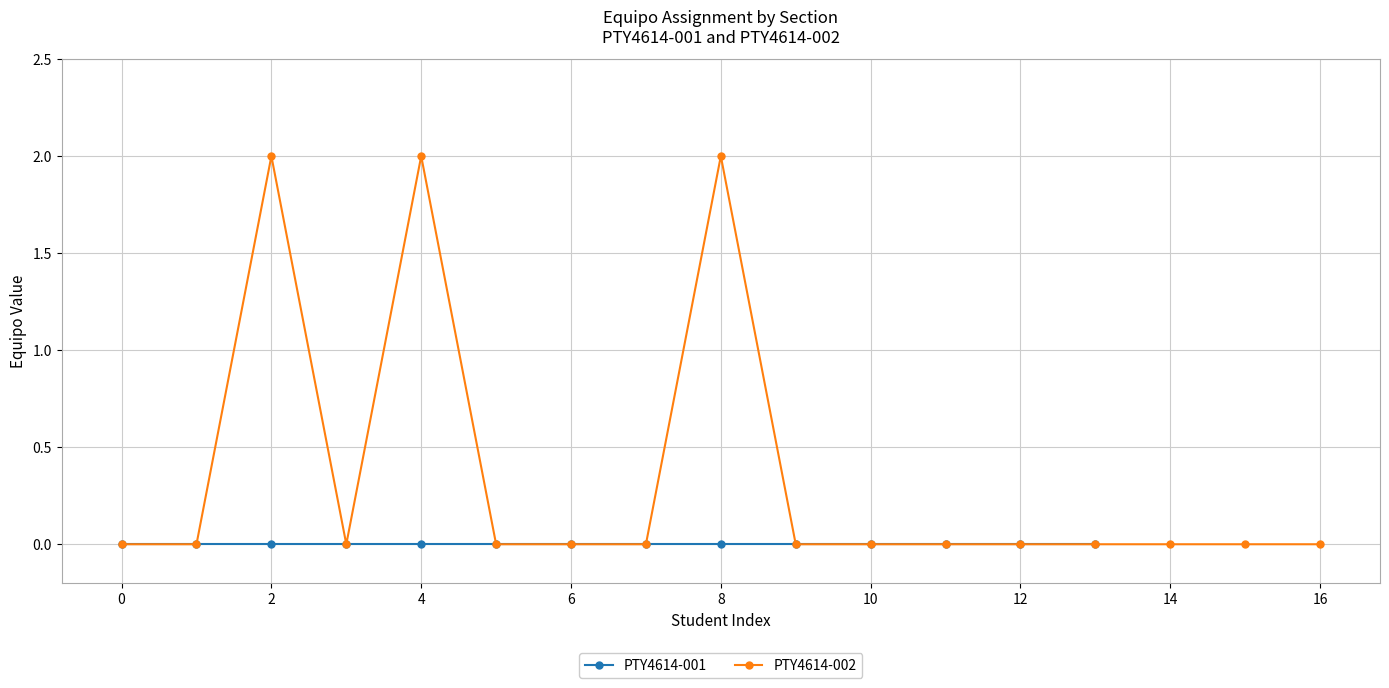

Does the chart display data point markers on the line(s)?

Yes